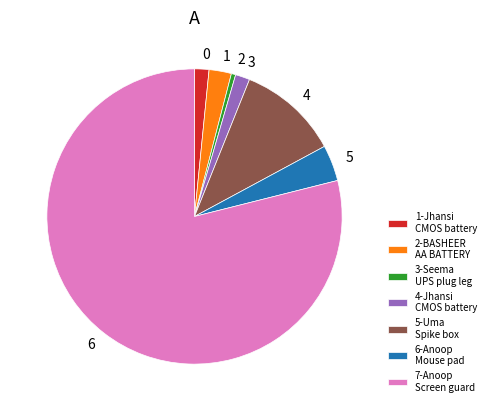

What is the largest slice in the pie chart?

7-Anoop Screen guard